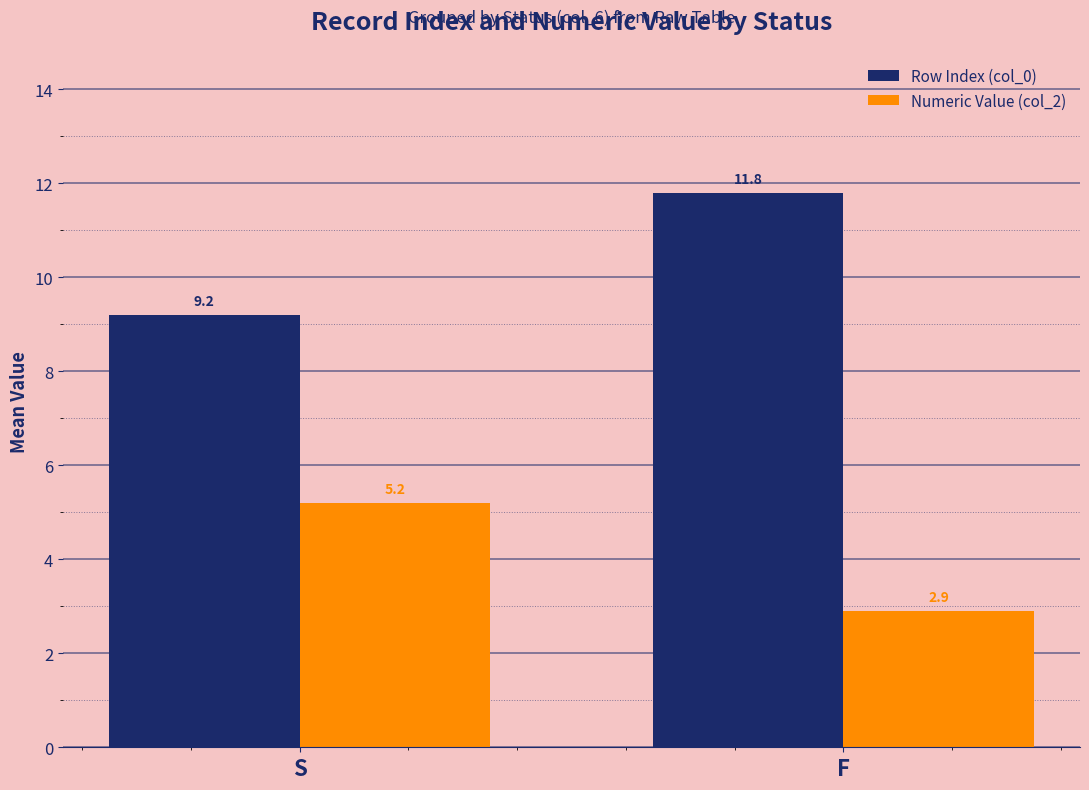

What is the label of the 1st bar from the right?

F